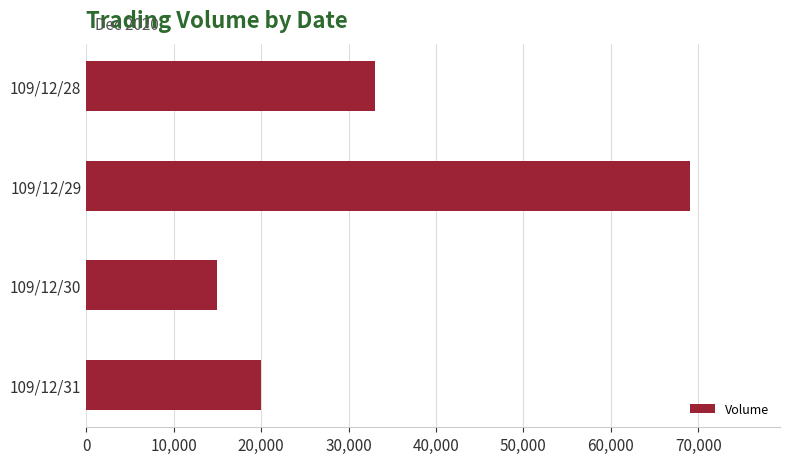

Rank the categories by value from highest to lowest.

109/12/29, 109/12/28, 109/12/31, 109/12/30